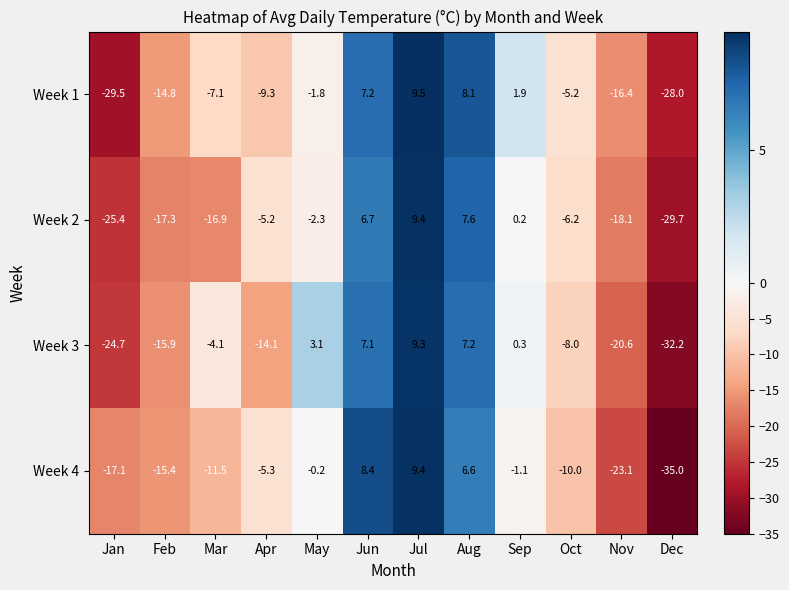

At Jun, list the series in order from largest to smallest.

Week 4, Week 1, Week 3, Week 2